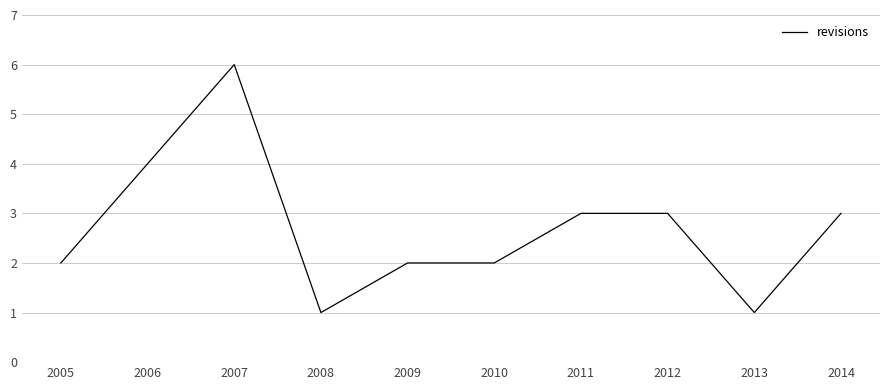

Is it true that the value at 2012 is 1?

False